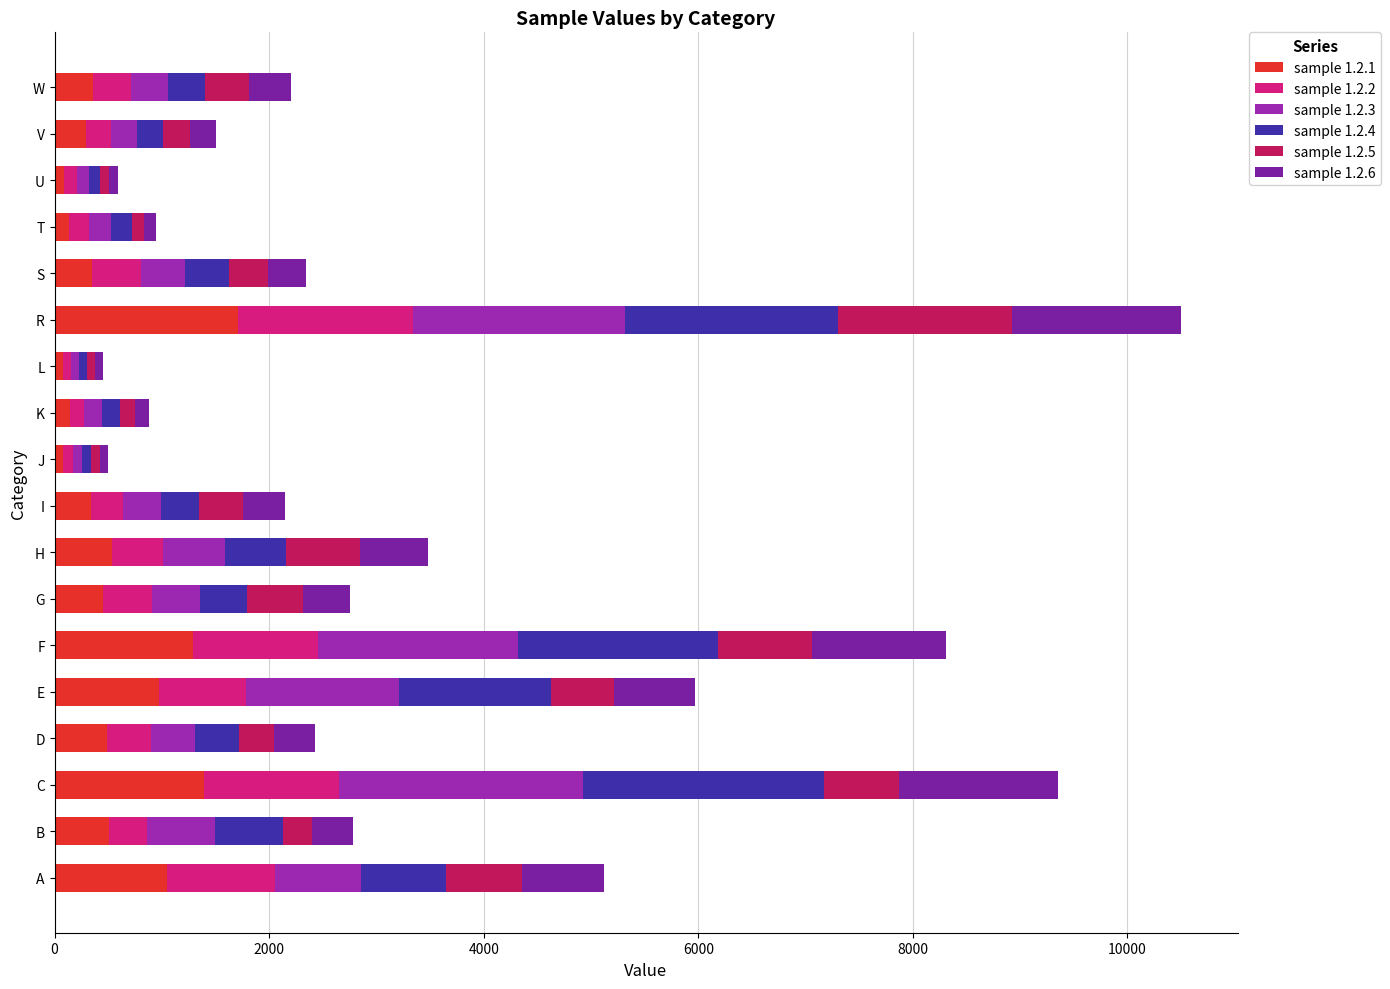

At which label does sample 1.2.1 reach its peak?

R